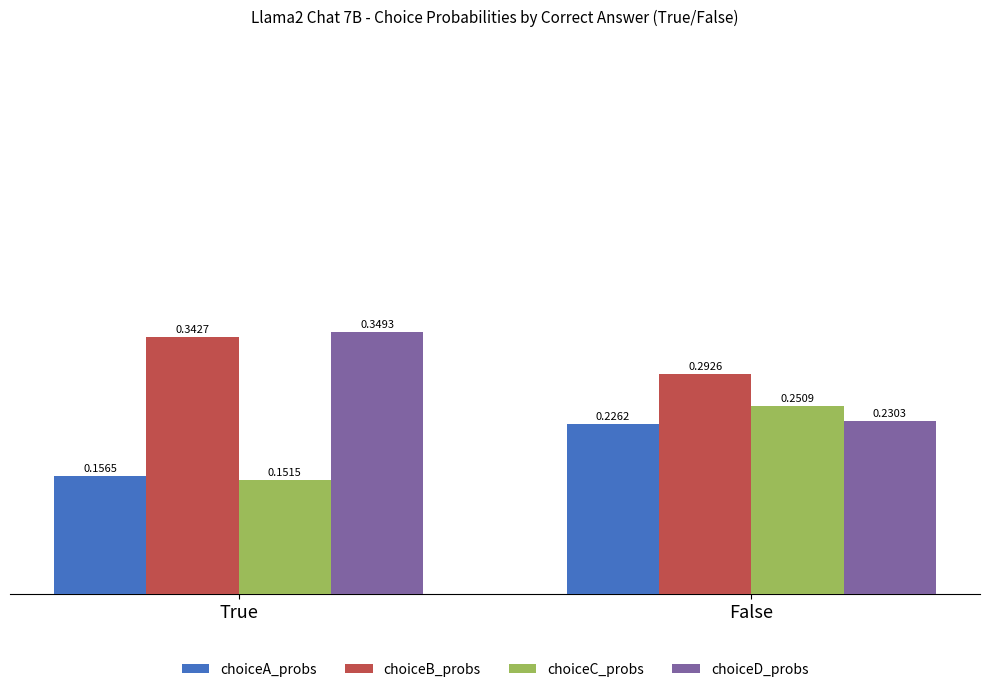

The choiceB_probs series shows 0.2 at True. True or false?

False